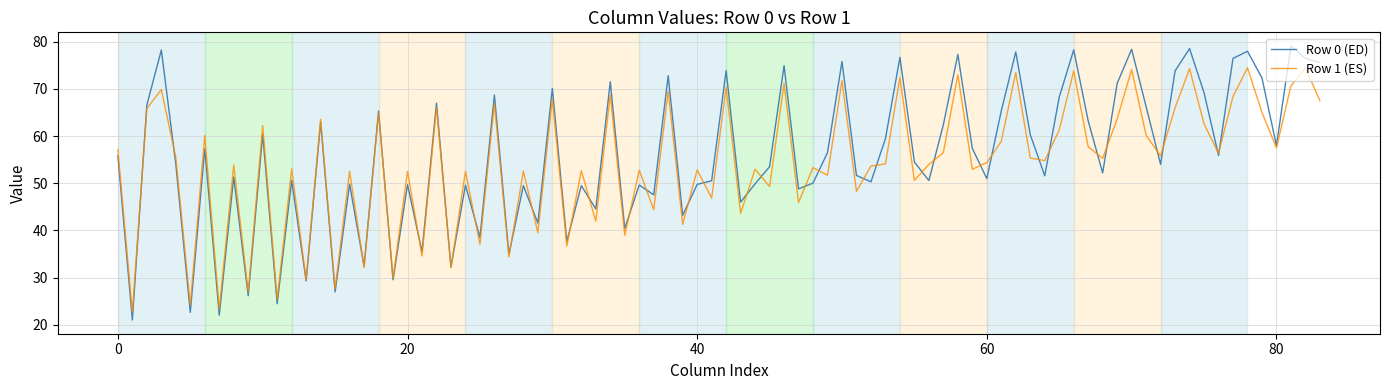

What are all the series names shown in the legend?

Row 0 (ED), Row 1 (ES)